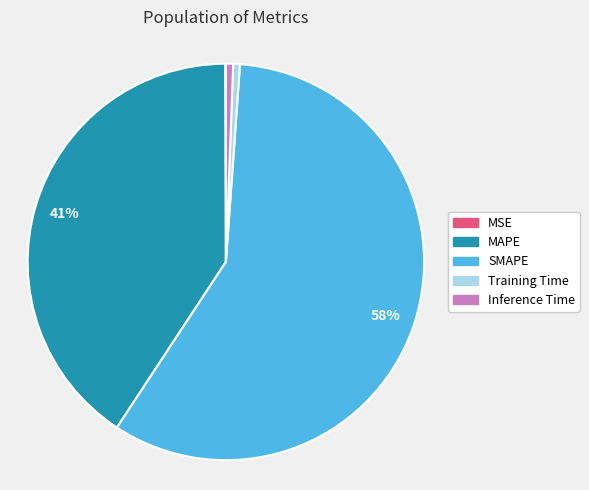

Which slice is the largest?

SMAPE